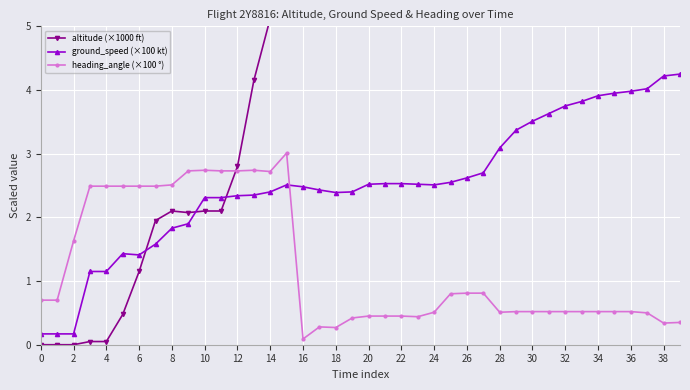

Reading left to right, transcribe all the data shown in this chart.

altitude (×1000 ft): 0.0	0.0	0.0	0.1	0.1	0.5	1.1	1.9	2.1	2.1	2.1	2.1	2.8	4.2	5.1	6.3	7.1	7.1	7.1	7.1	7.1	7.1	7.1	7.1	7.1	8.0	9.4	10.8	11.5	13.0	15.1	17.0	19.2	20.5	21.5	22.4	23.4	24.4	25.4	26.4
ground_speed (×100 kt): 0.2	0.2	0.2	1.1	1.1	1.4	1.4	1.6	1.8	1.9	2.3	2.3	2.3	2.4	2.4	2.5	2.5	2.4	2.4	2.4	2.5	2.5	2.5	2.5	2.5	2.5	2.6	2.7	3.1	3.4	3.5	3.6	3.8	3.8	3.9	4.0	4.0	4.0	4.2	4.2
heading_angle (×100 °): 0.7	0.7	1.6	2.5	2.5	2.5	2.5	2.5	2.5	2.7	2.7	2.7	2.7	2.7	2.7	3.0	0.1	0.3	0.3	0.4	0.5	0.5	0.5	0.4	0.5	0.8	0.8	0.8	0.5	0.5	0.5	0.5	0.5	0.5	0.5	0.5	0.5	0.5	0.3	0.3